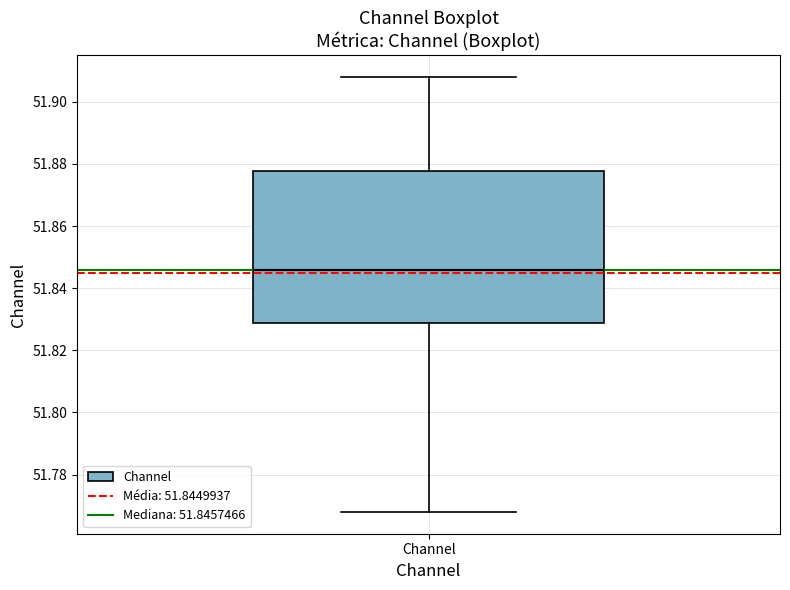

Where does the upper whisker of the box for Channel end on the y-axis? The values are not printed on the chart, so give them approximately, as read against the axis.

51.908